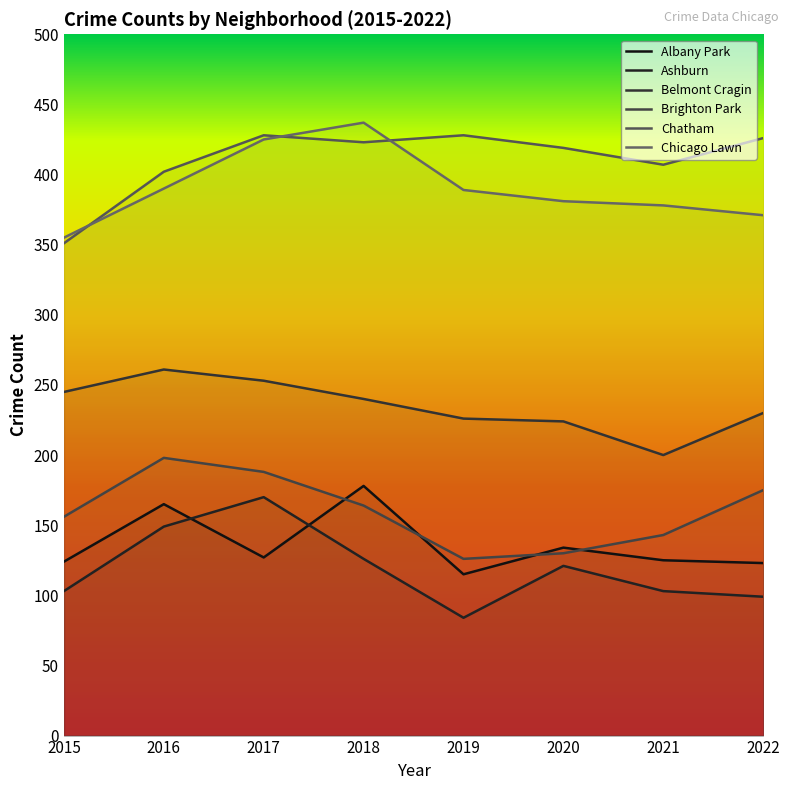

What is the difference between the second highest and minimum values in the Ashburn series?

65